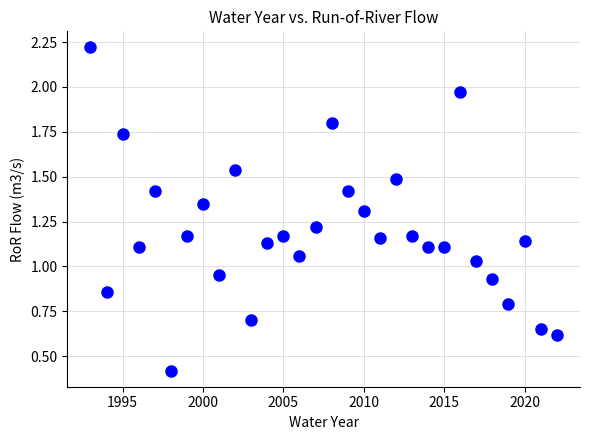

What is the range of X values (max minus min)?

29.0